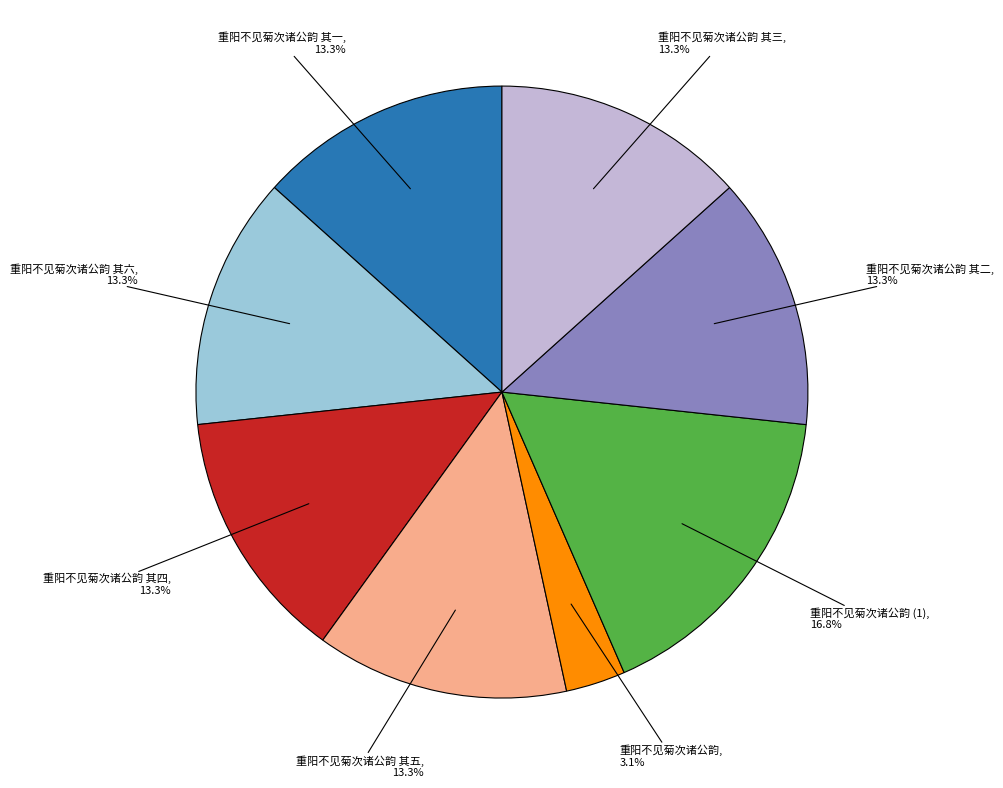

Is there a majority slice in this chart?

No